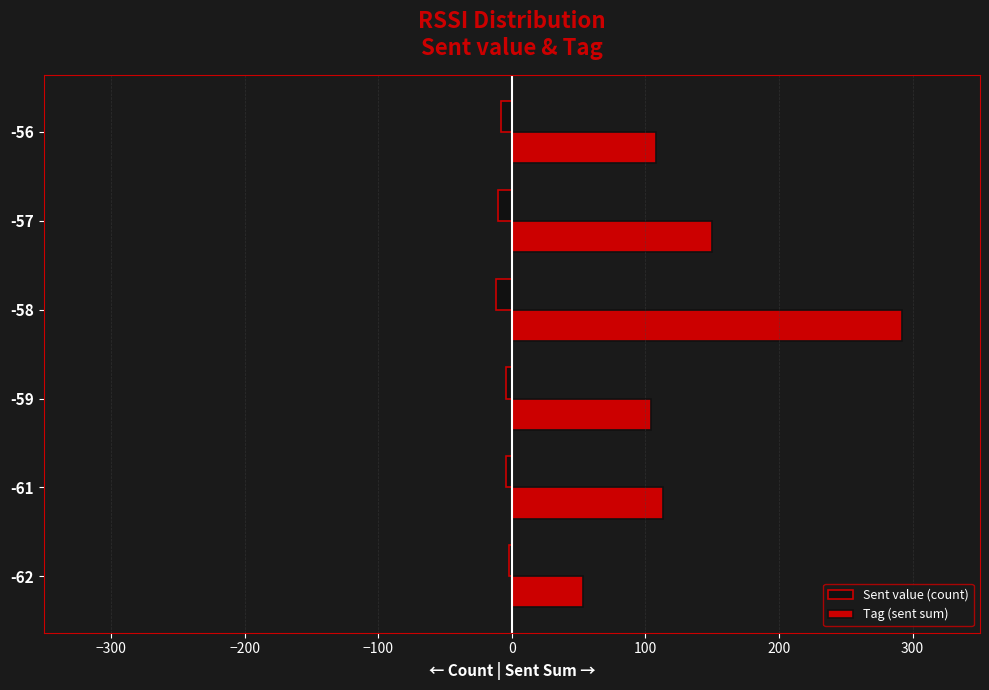

True or false: Tag (sent sum) has a value of 24 at -56.

False